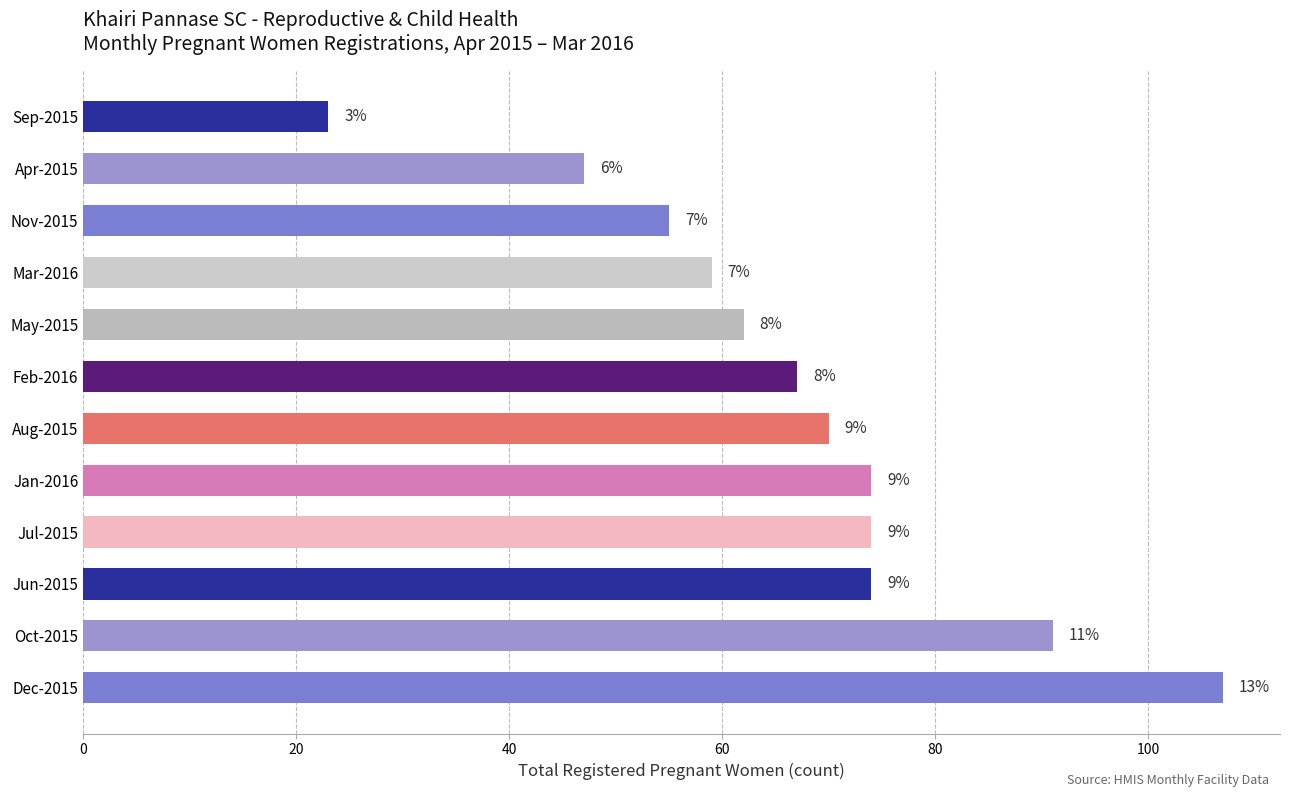

How many bars are there in total?

12